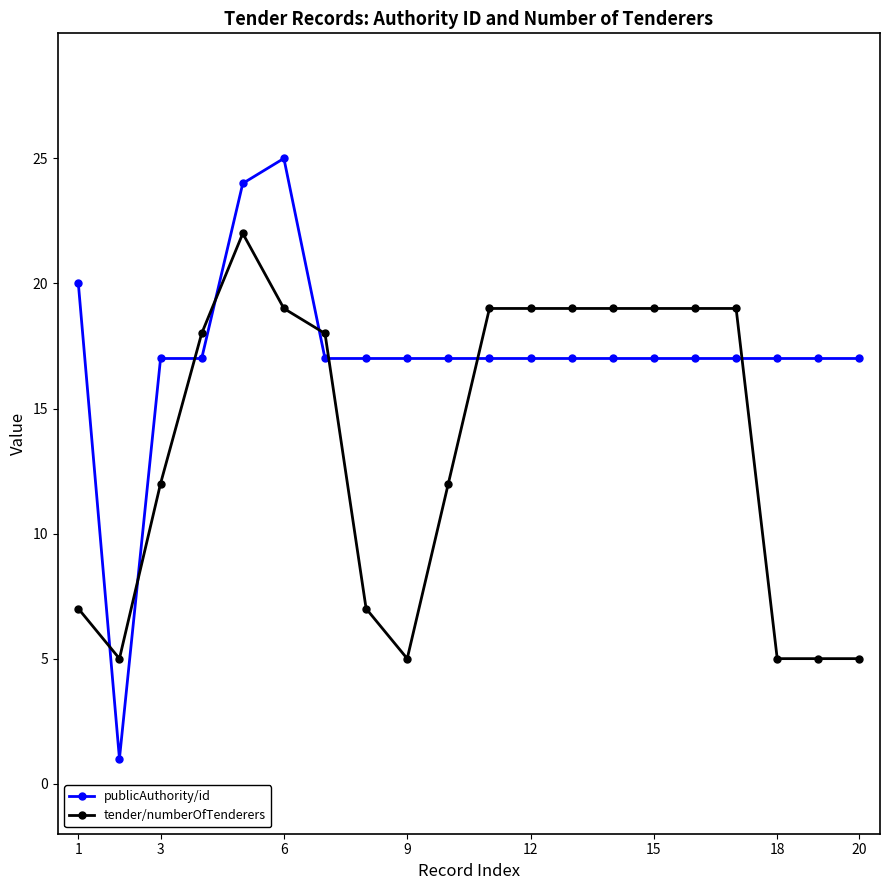

How many intersections are there between tender/numberOfTenderers and publicAuthority/id?

8